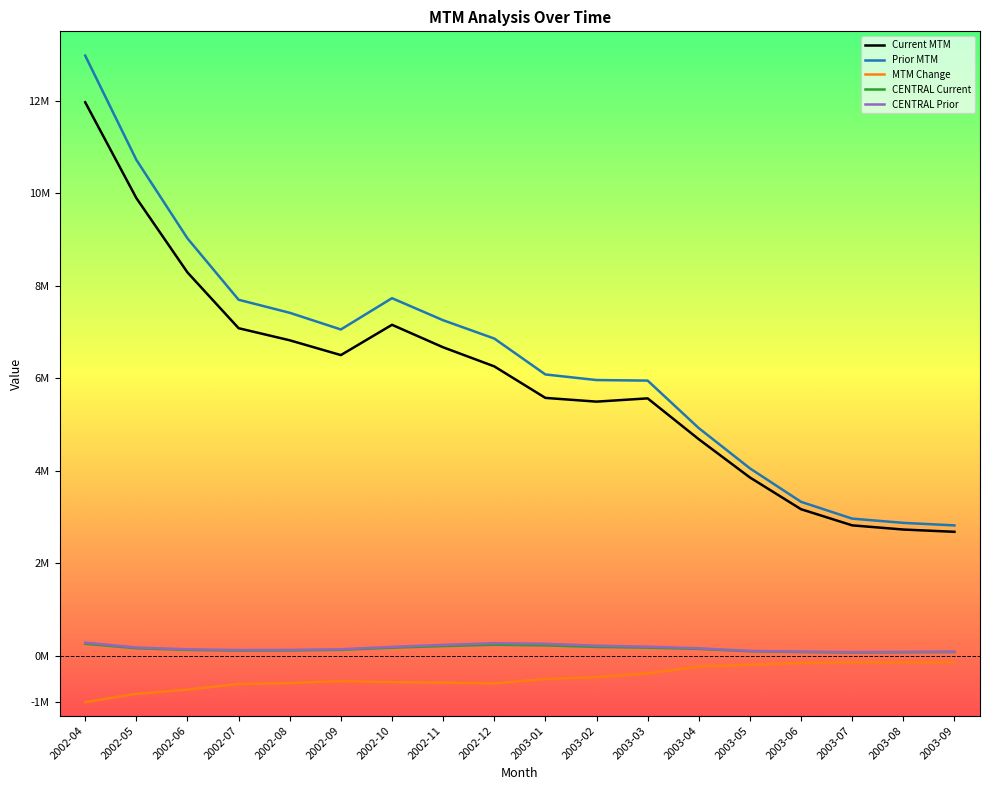

What is the sum of all CENTRAL Current values?

2590079.9